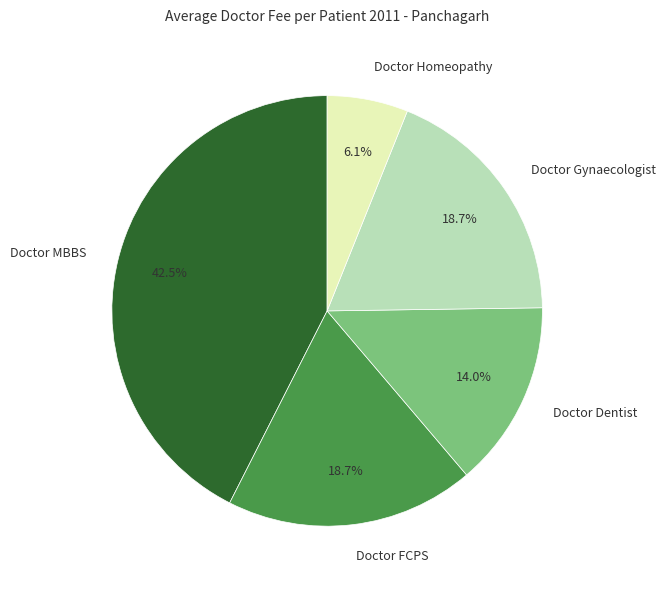

Does Doctor FCPS represent more than half of the total?

No